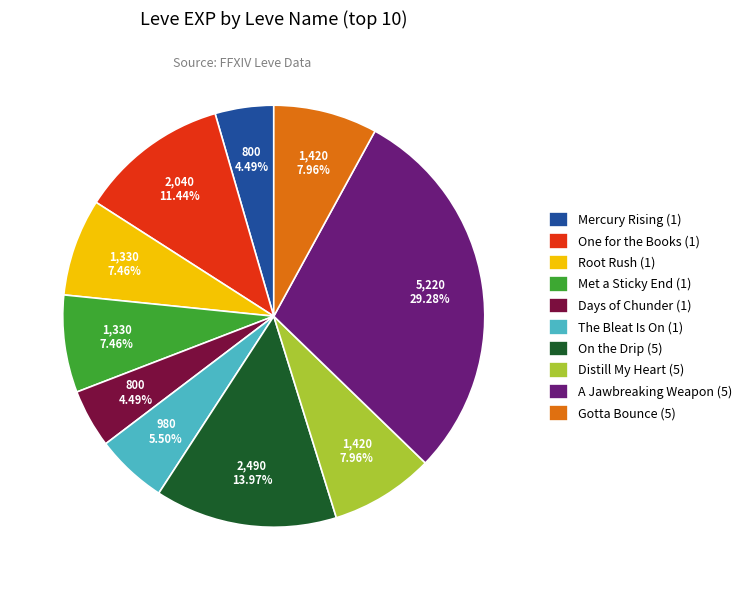

How much of the chart is everything except One for the Books (1)?

88.6%